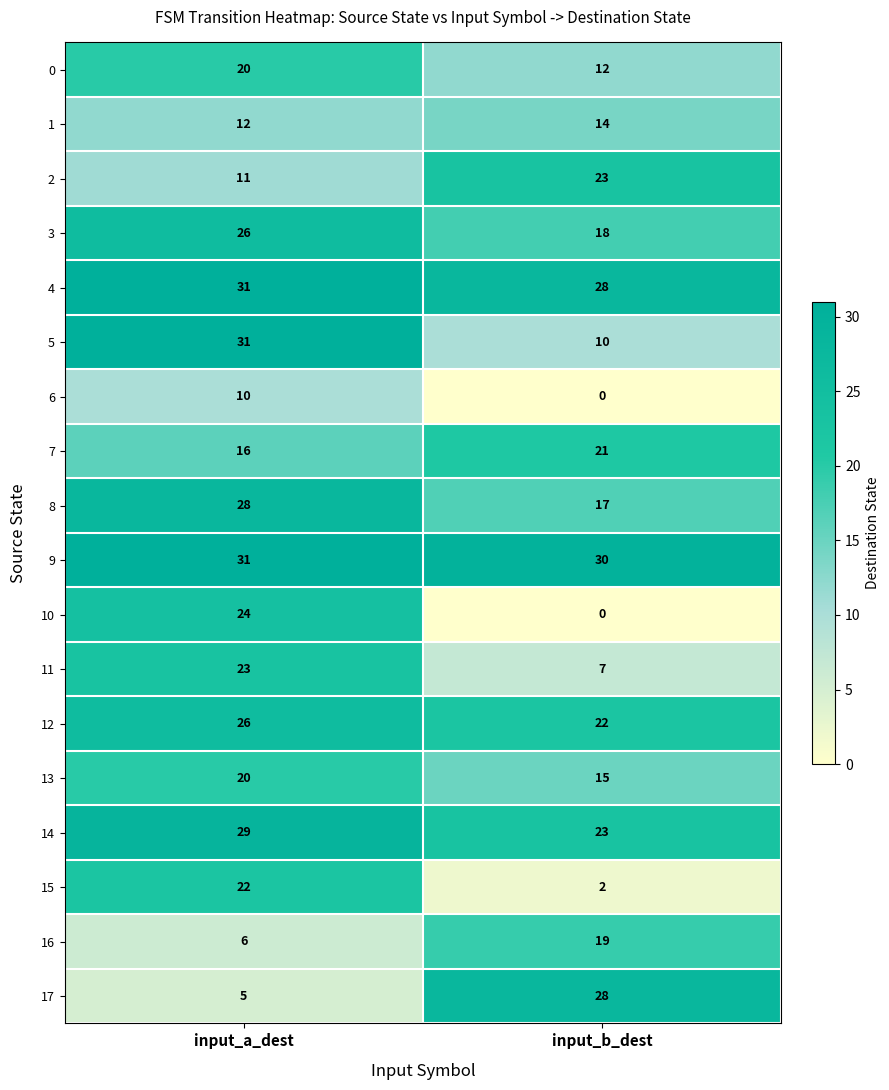

What is the sum of all 15 values?

24